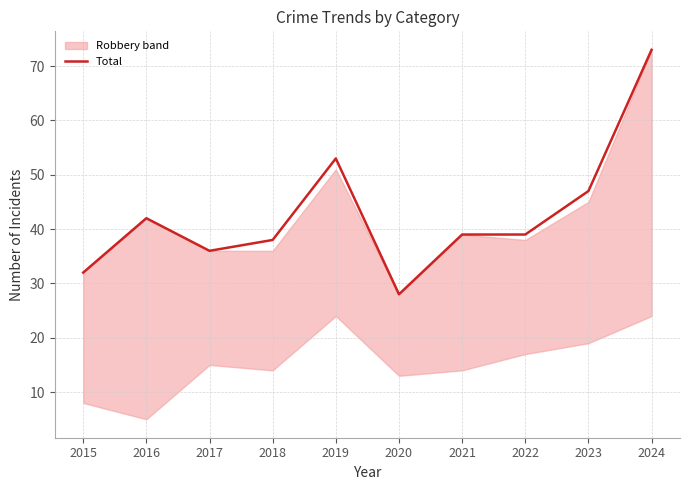

Which category has the lowest value across all series?

2020